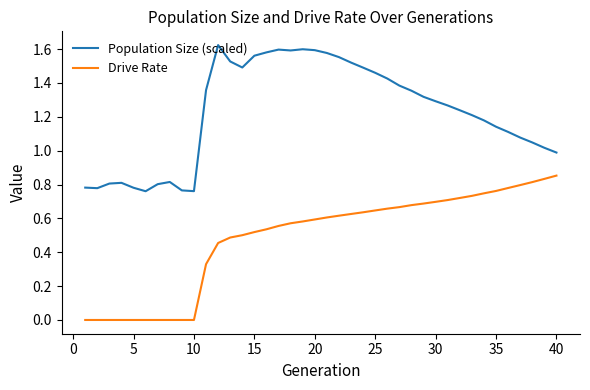

True or false: Drive Rate and Population Size (scaled) cross at least once.

False